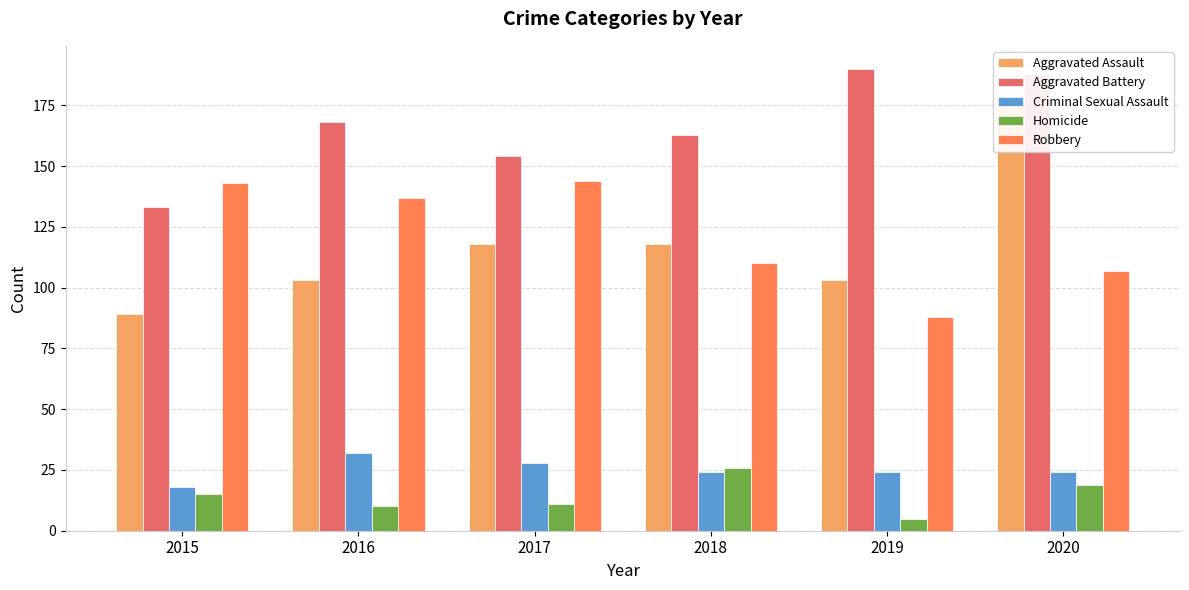

How many groups of bars are there?

6